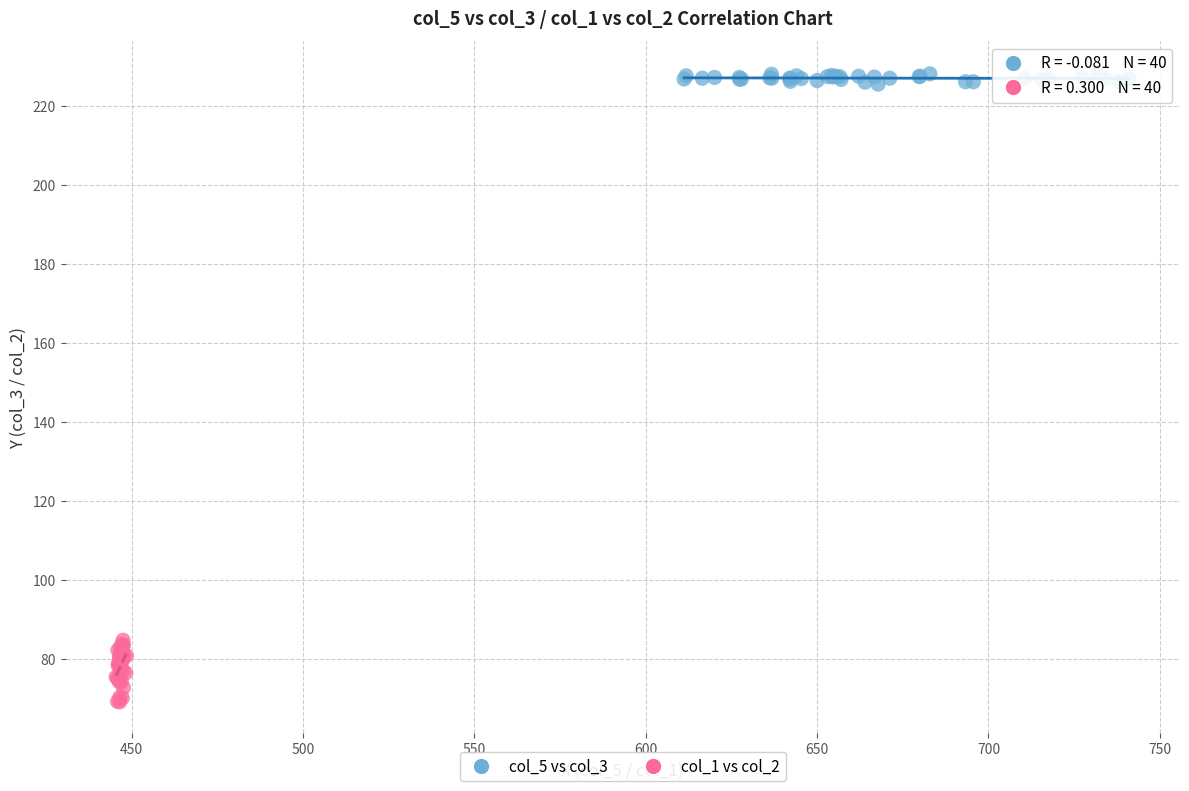

Which series contains the lowest Y value?

col_1 vs col_2